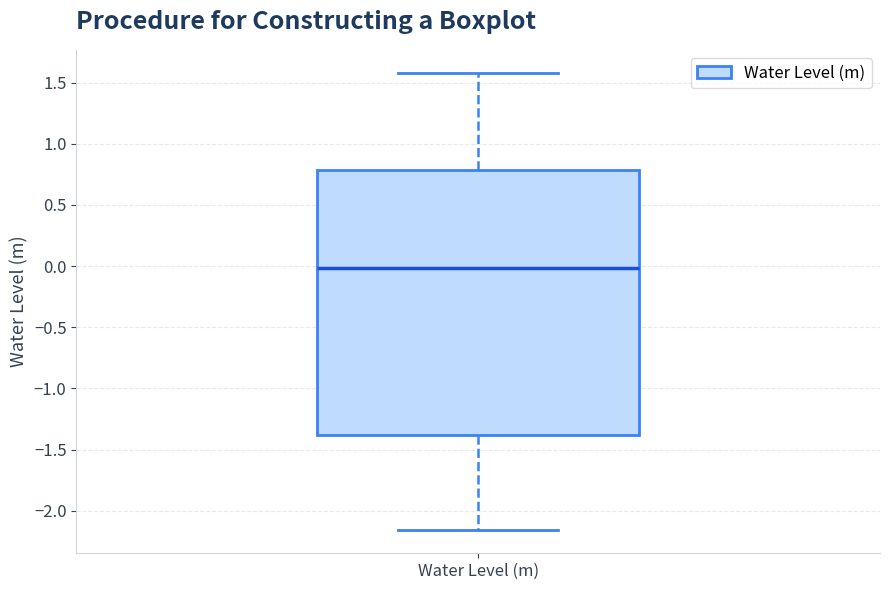

Read this box plot against the y-axis: the position of the median line, the range covered by the box, and the ends of both whiskers. The values are not printed on the chart, so give them approximately, as read against the axis.

median 0.00, box -1.40 to 0.80, whiskers -2.15 to 1.60